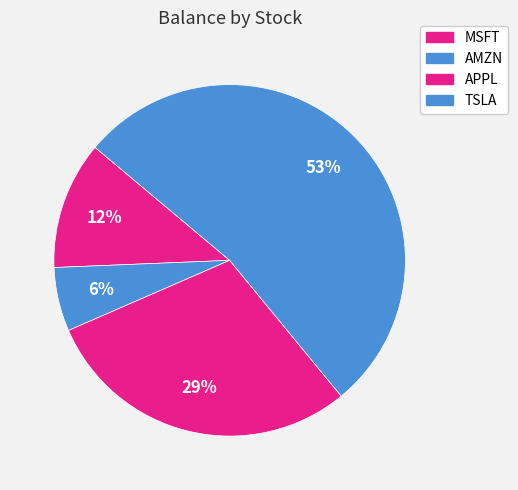

Count the number of slices in the pie.

4